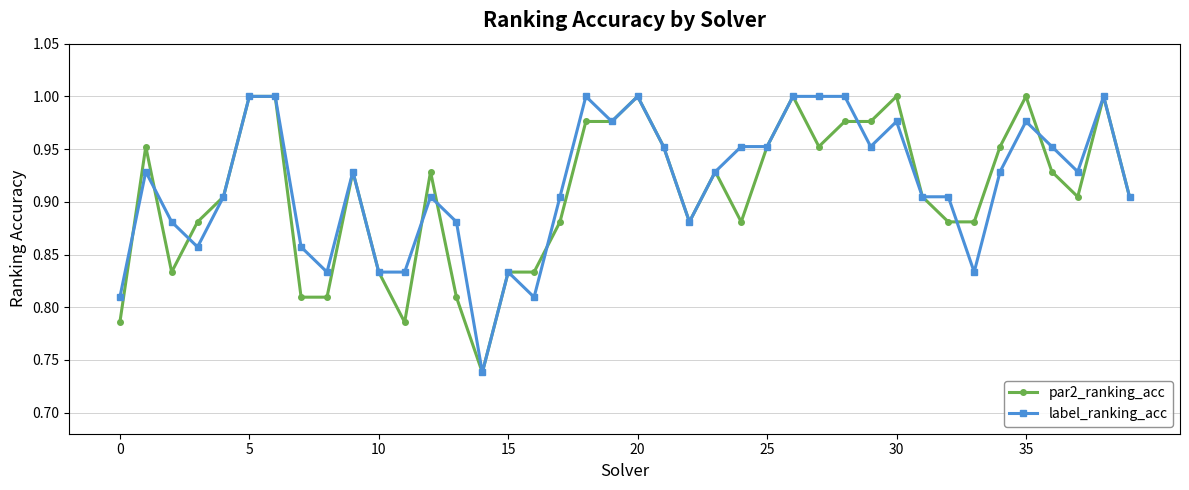

True or false: par2_ranking_acc has more than 0 points higher than both neighbors.

True